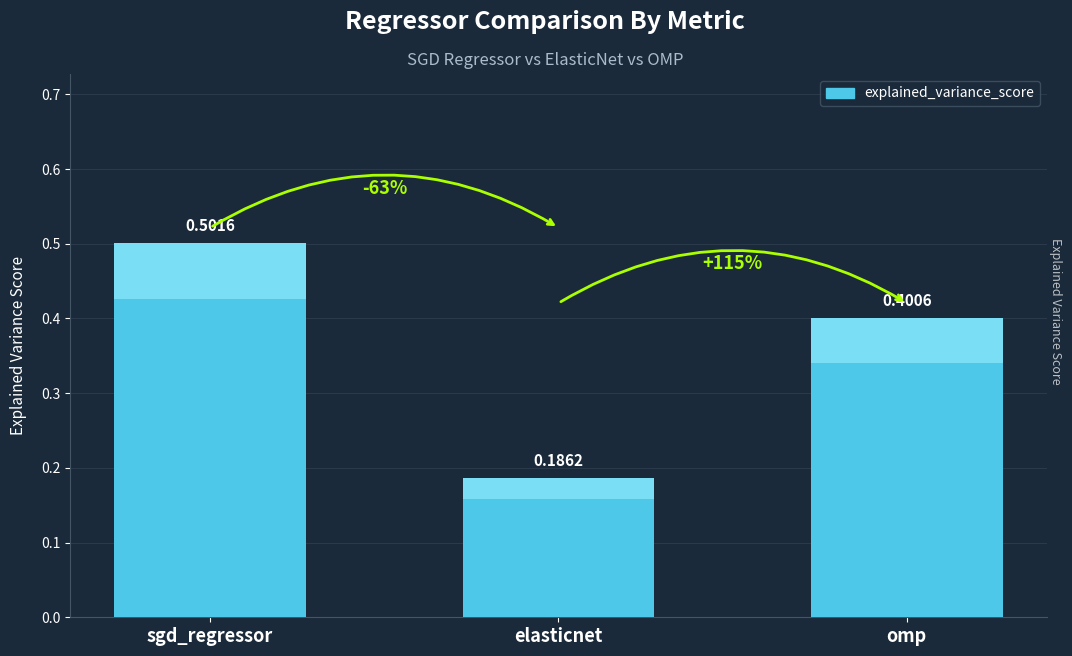

Is it true that the value at omp is 0.6?

False